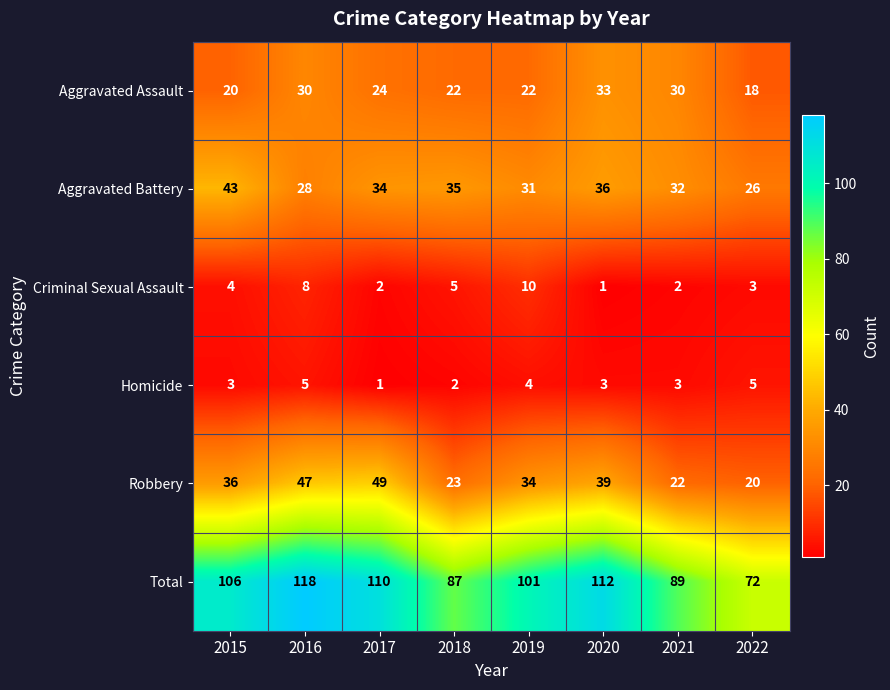

What is the total value across all series at 2021?

178